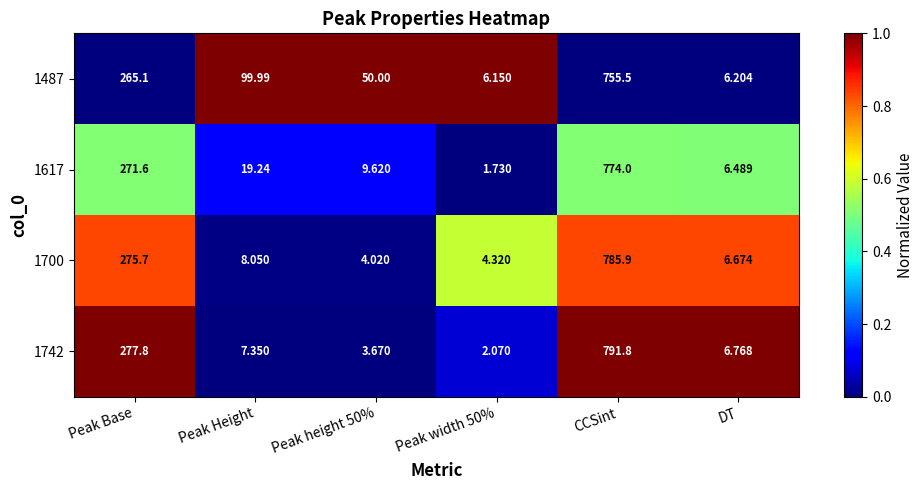

Where is 1617 nearest to the value 387?

Peak Base